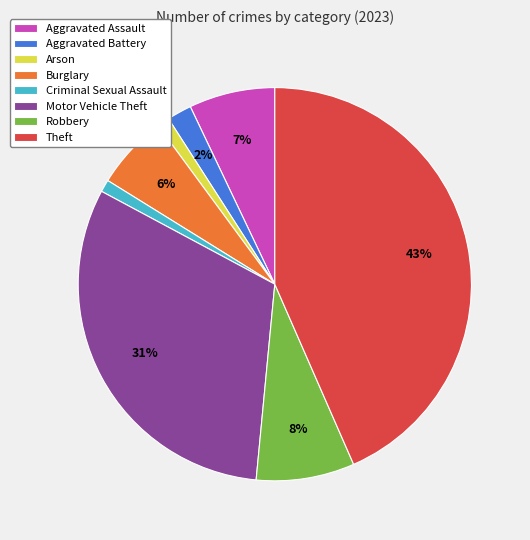

How many slices are in this pie chart?

8